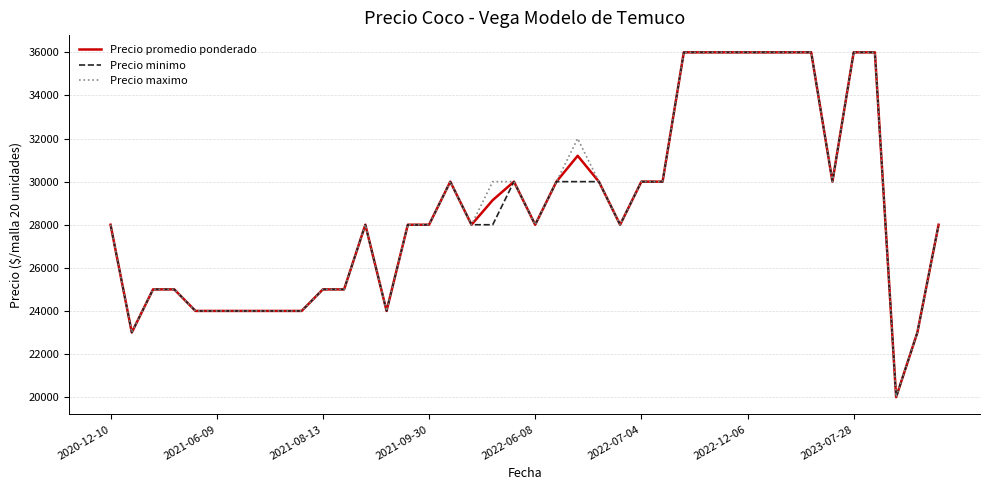

Reading left to right, list all the values displayed in this chart.

Precio promedio ponderado: 28000	23000	25000	25000	24000	24000	24000	24000	24000	24000	25000	25000	28000	24000	28000	28000	30000	28000	29143	30000	28000	30000	31200	30000	28000	30000	30000	36000	36000	36000	36000	36000	36000	36000	30000	36000	36000	20000	23000	28000
Precio minimo: 28000	23000	25000	25000	24000	24000	24000	24000	24000	24000	25000	25000	28000	24000	28000	28000	30000	28000	28000	30000	28000	30000	30000	30000	28000	30000	30000	36000	36000	36000	36000	36000	36000	36000	30000	36000	36000	20000	23000	28000
Precio maximo: 28000	23000	25000	25000	24000	24000	24000	24000	24000	24000	25000	25000	28000	24000	28000	28000	30000	28000	30000	30000	28000	30000	32000	30000	28000	30000	30000	36000	36000	36000	36000	36000	36000	36000	30000	36000	36000	20000	23000	28000